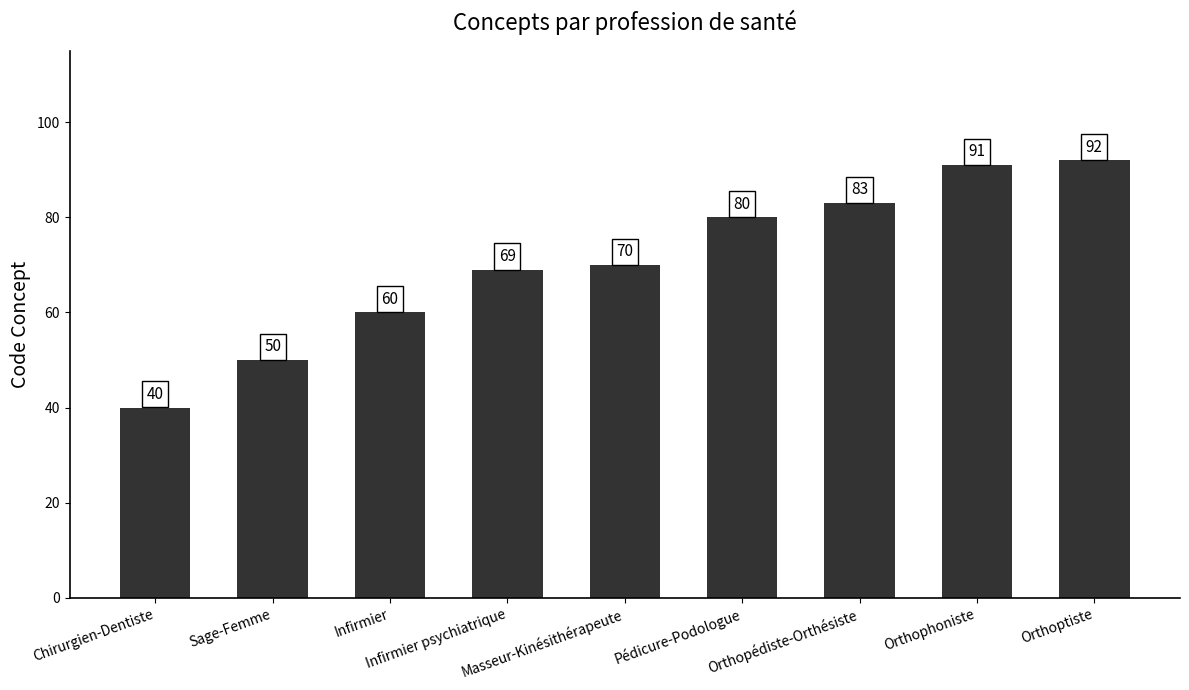

True or false: the data shows 126 at Orthopédiste-Orthésiste.

False